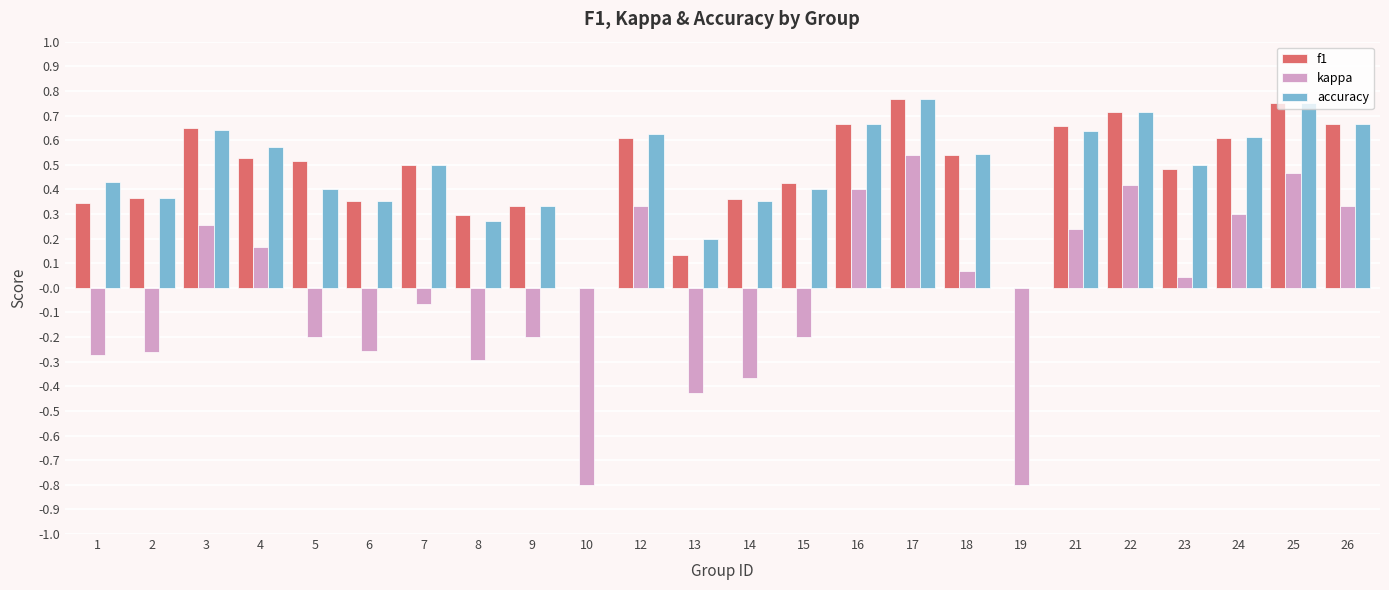

True or false: kappa has a value of 0.3 at 3.

True